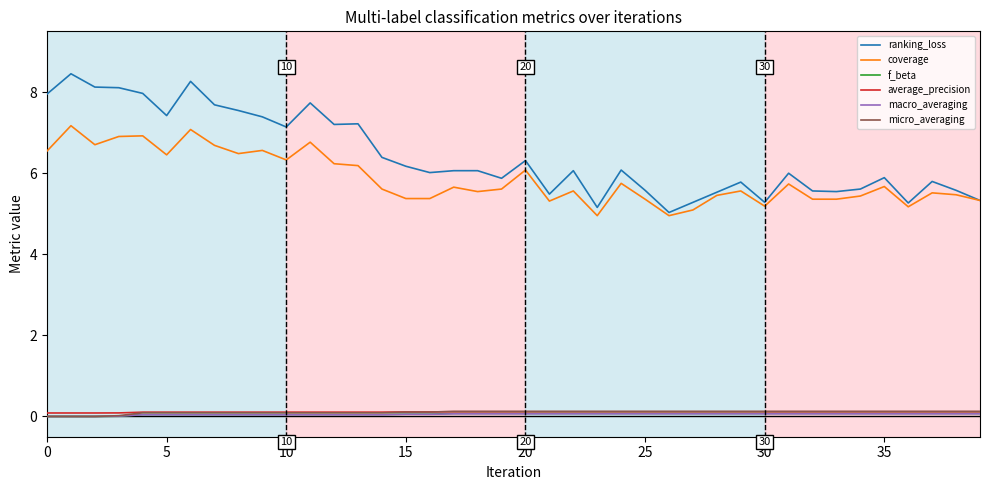

What is the maximum value shown in the chart?

8.5